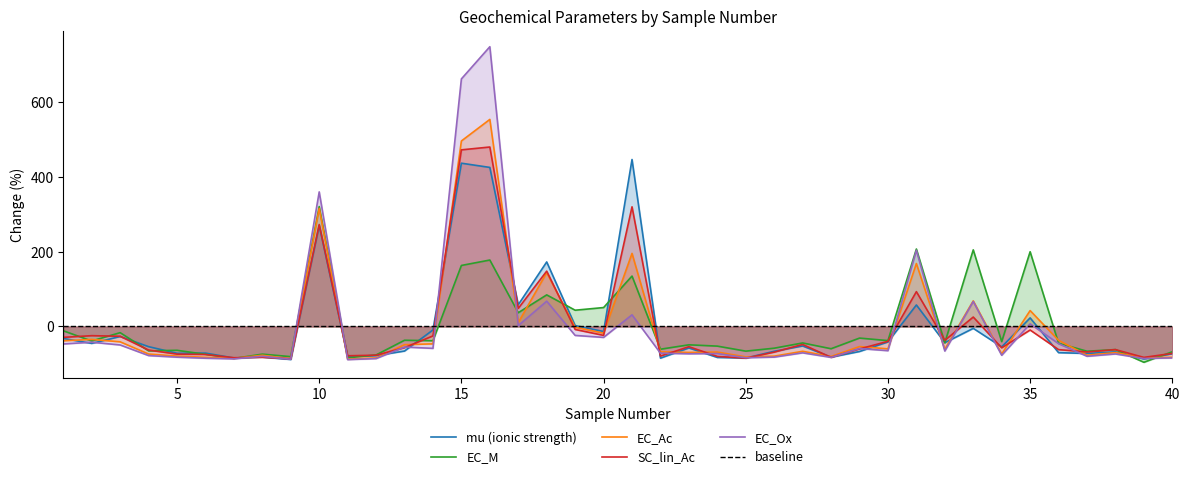

Where is EC_M nearest to the value 112?

21